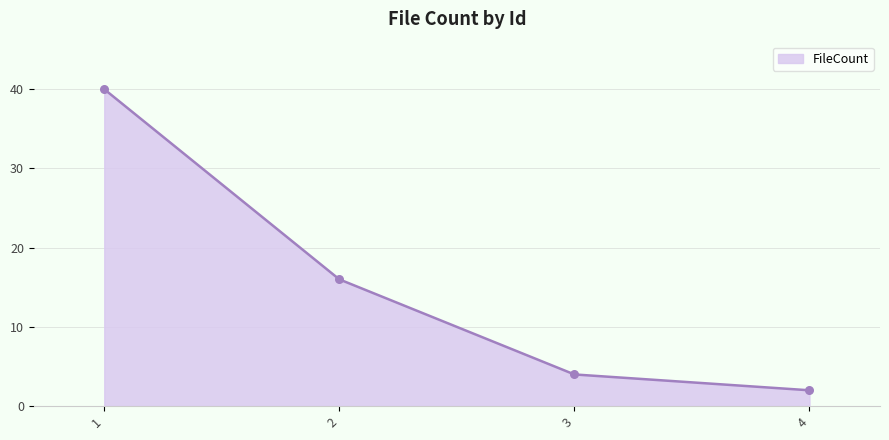

Which has a higher value, 2 or 1?

1